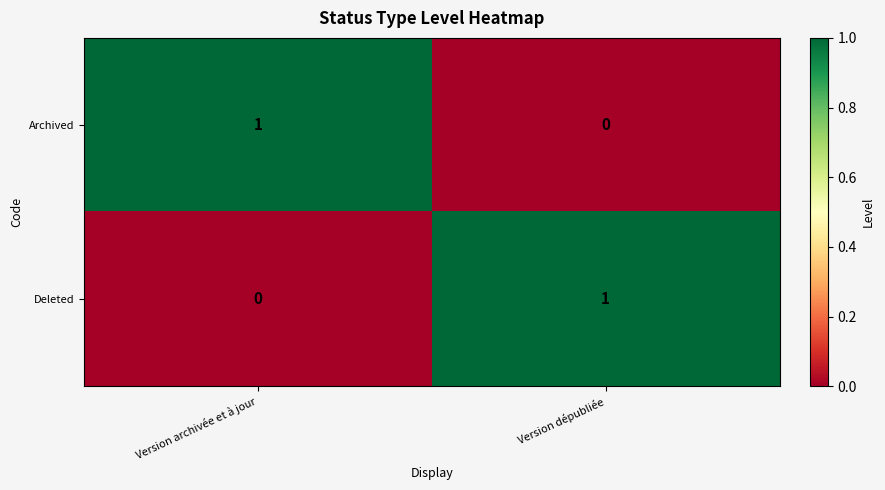

Is the value of Archived at Version dépubliée greater than the value of Deleted at Version dépubliée?

No